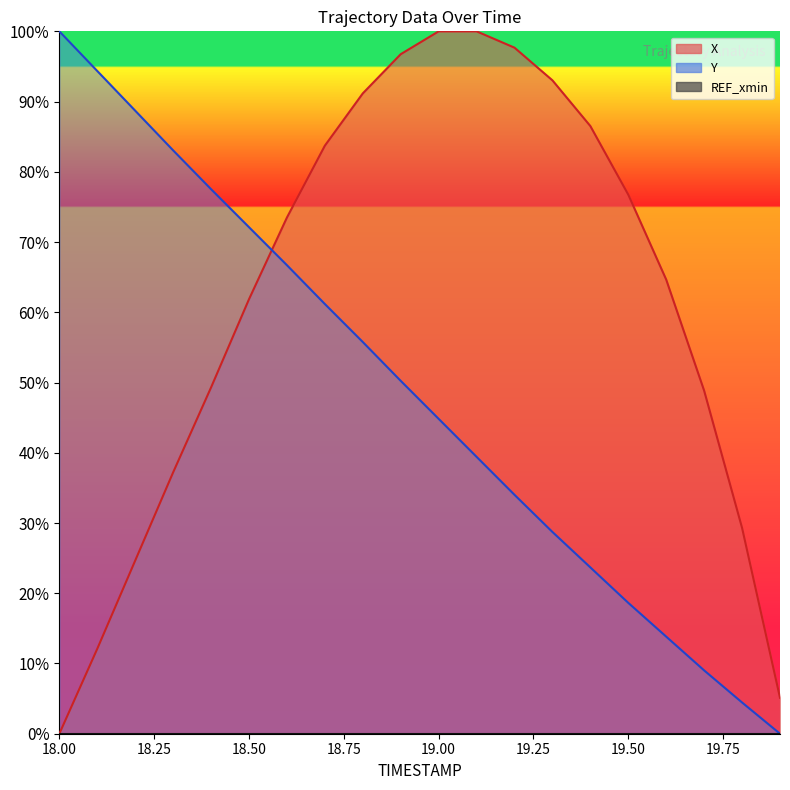

What is the sum of all Y values?

966.2